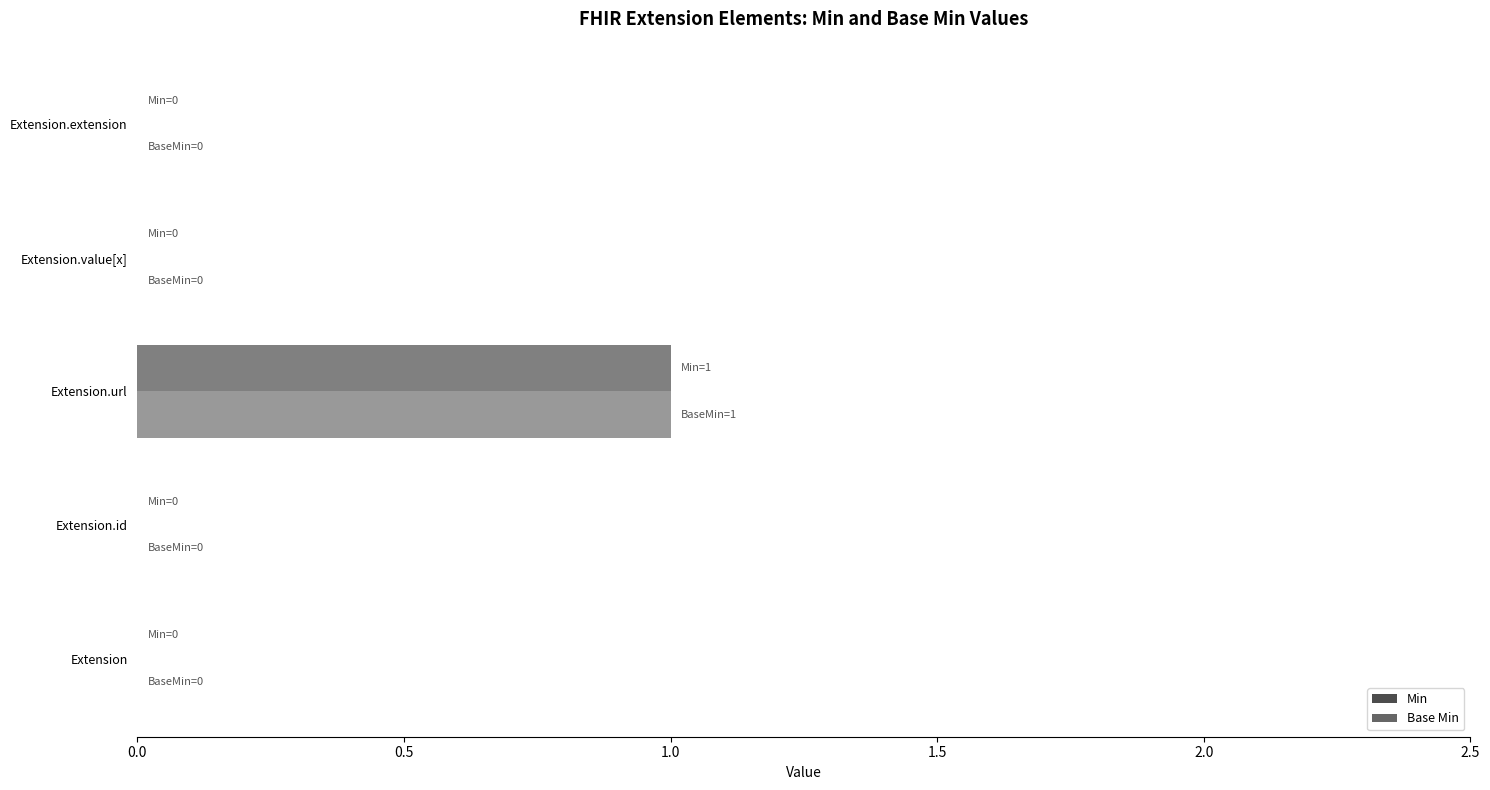

What is the difference between the maximum and second lowest values in the Base Min series?

1